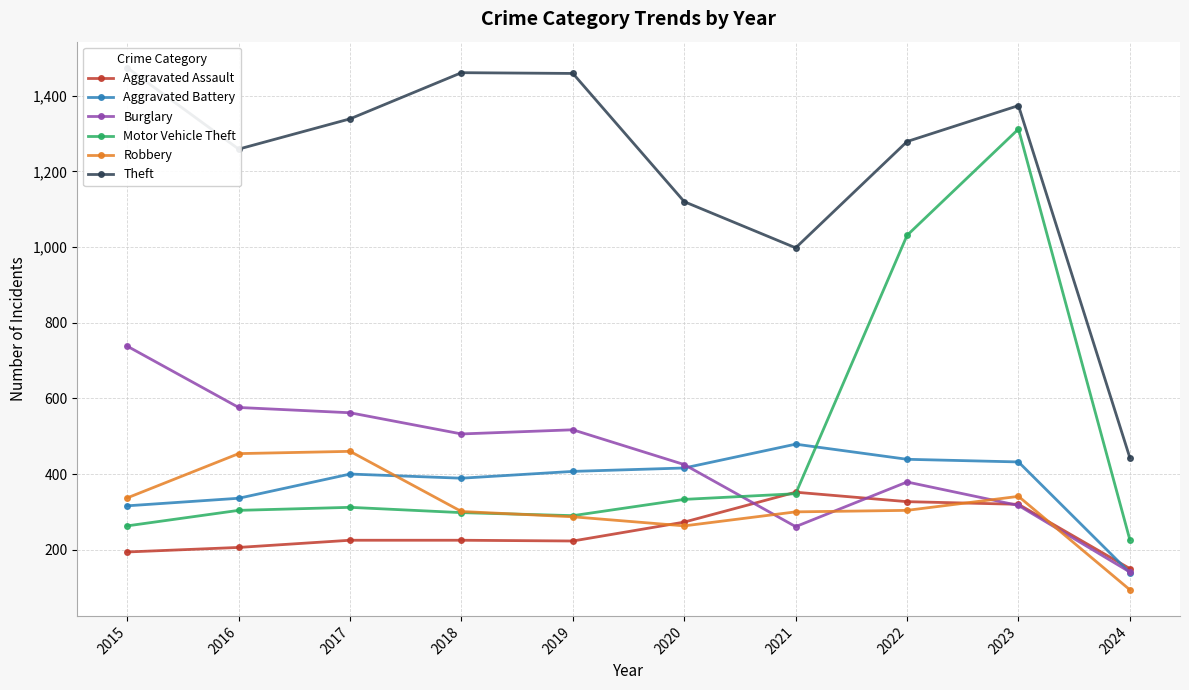

True or false: Theft and Aggravated Battery intersect in this chart.

False